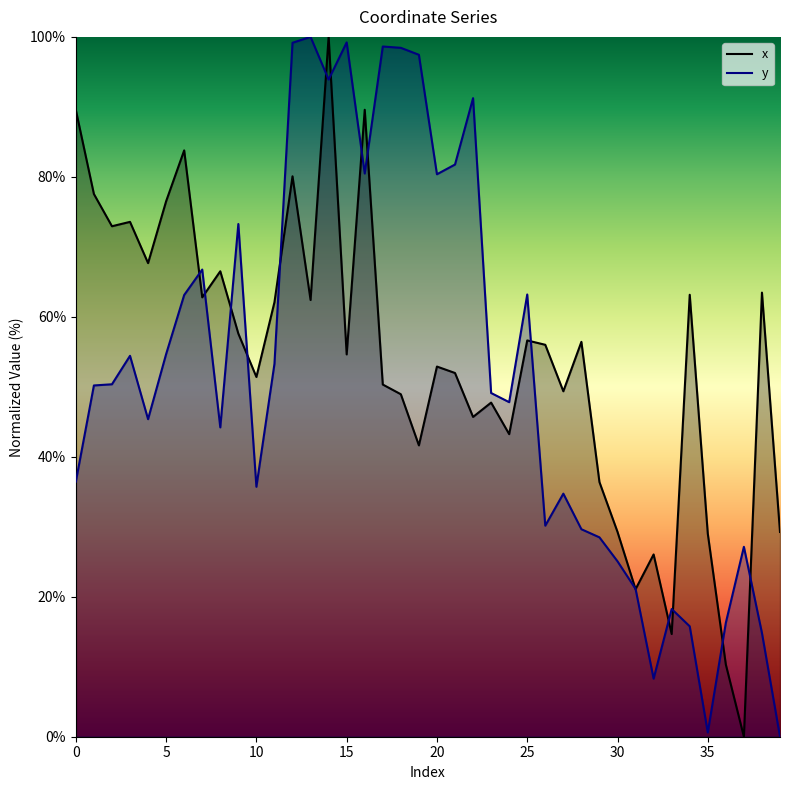

Reading left to right, list all the values displayed in this chart.

x: 89.5	77.5	72.9	73.6	67.7	76.5	83.8	62.8	66.5	57.6	51.4	62.1	80.1	62.4	100.0	54.6	89.6	50.3	48.9	41.6	52.9	52.0	45.7	47.7	43.2	56.6	56.0	49.4	56.4	36.4	29.3	21.1	26.0	14.7	63.2	29.0	10.3	0.0	63.5	29.3
y: 36.5	50.2	50.4	54.4	45.4	54.7	63.1	66.8	44.2	73.3	35.7	53.3	99.2	100.0	93.9	99.2	80.5	98.6	98.4	97.4	80.4	81.8	91.2	49.1	47.8	63.2	30.2	34.7	29.6	28.5	25.1	21.1	8.3	18.2	15.8	0.6	16.3	27.1	14.8	0.0